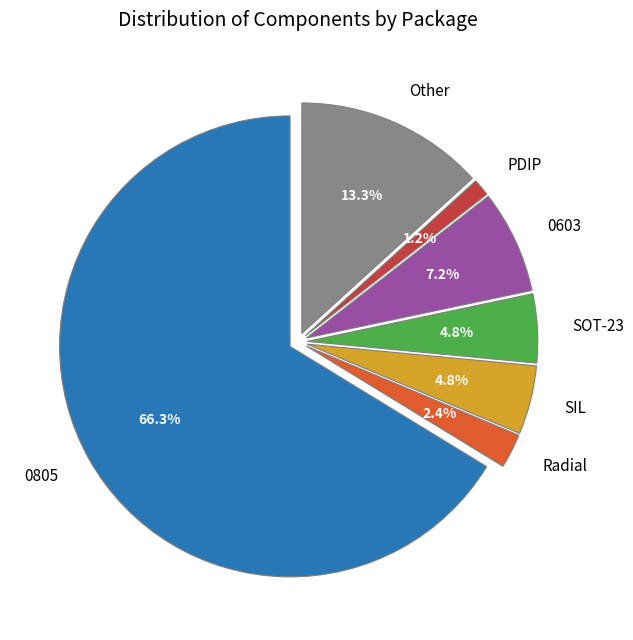

Combined, what portion of the pie is SOT-23 and 0603?

12.0%